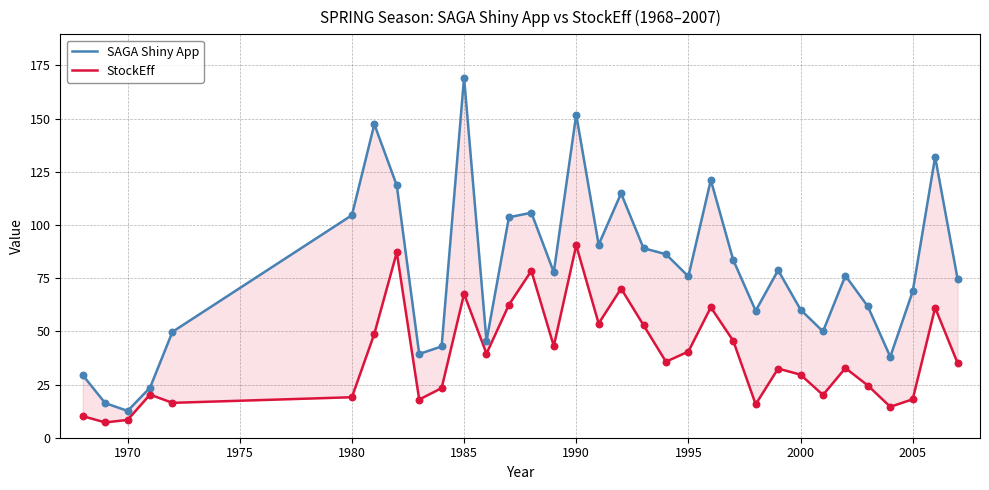

Which series contains the highest Y value?

SAGA Shiny App